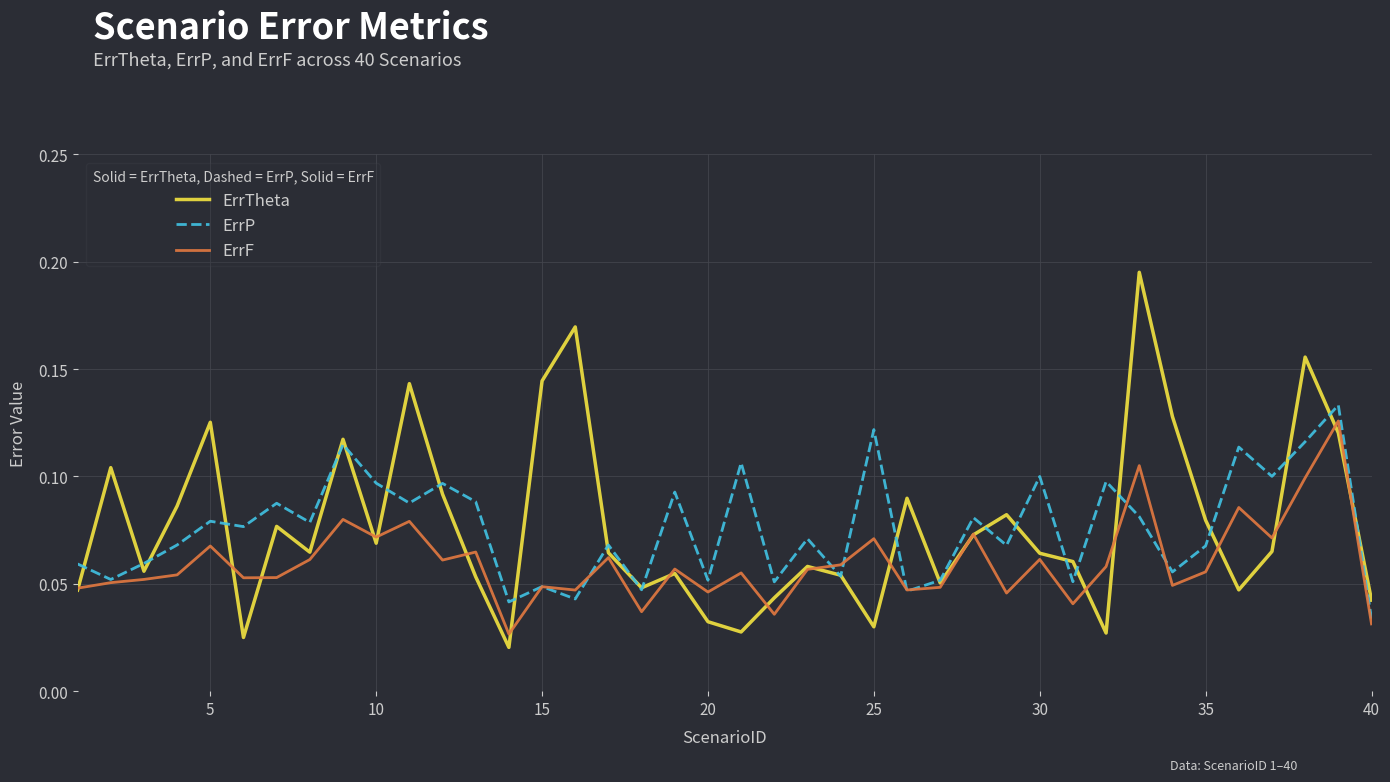

Which series has the widest spread of values?

ErrTheta